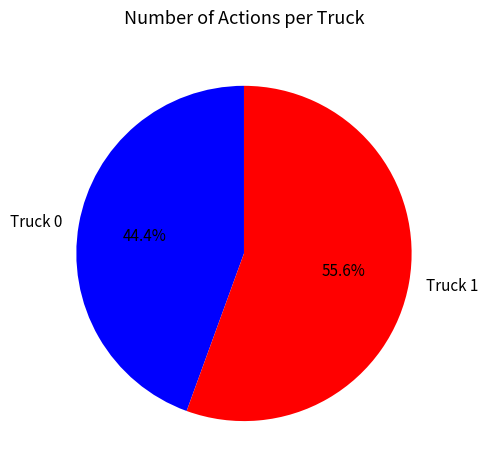

Which category has the biggest portion of the pie?

Truck 1